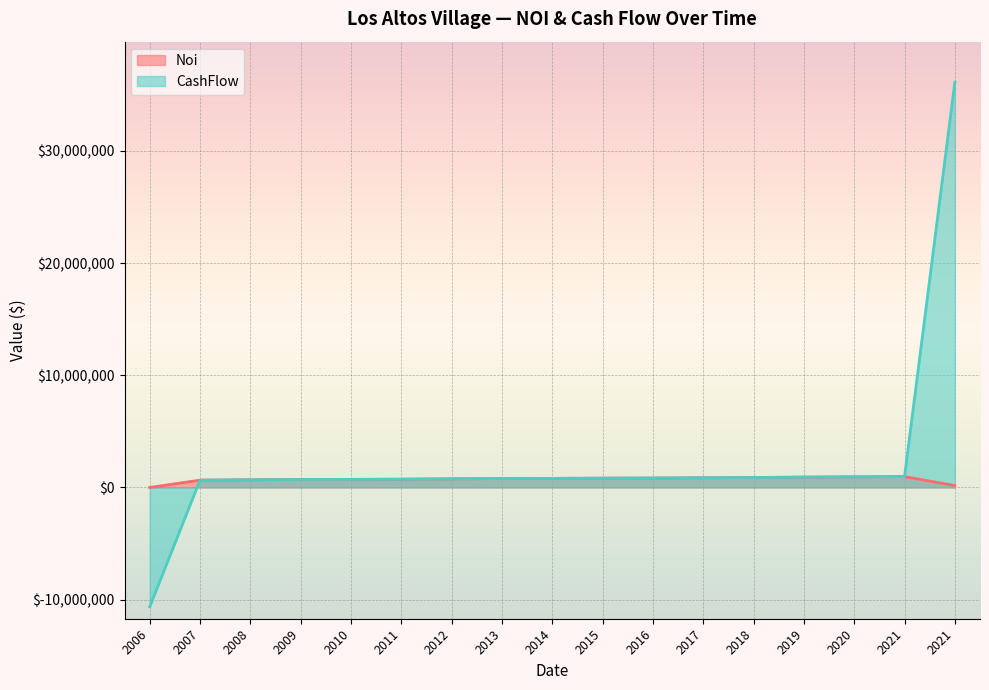

The value of Noi at 2021 is 966563.5. True or false?

True